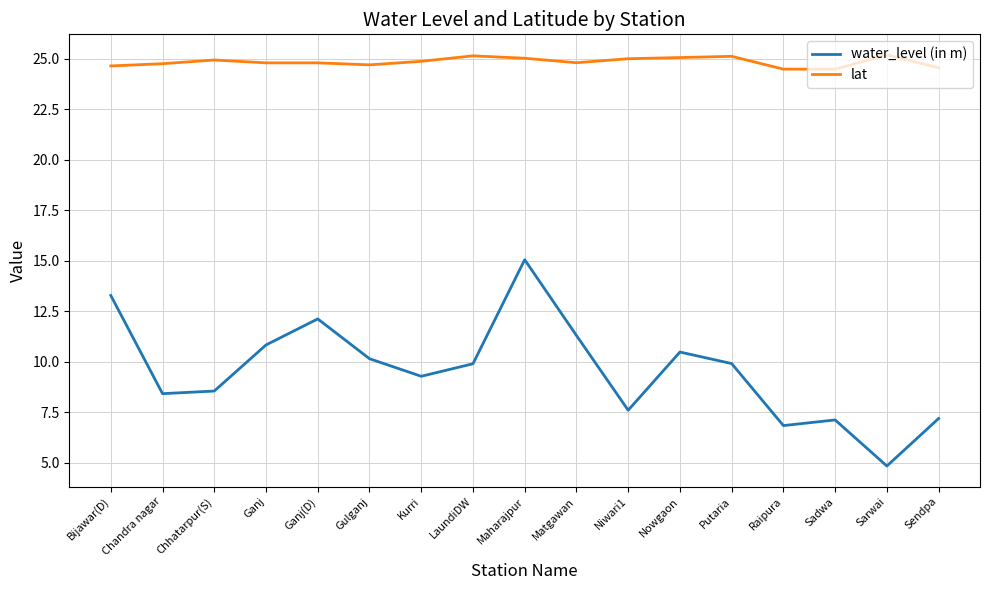

What position from the right is Gulganj?

12